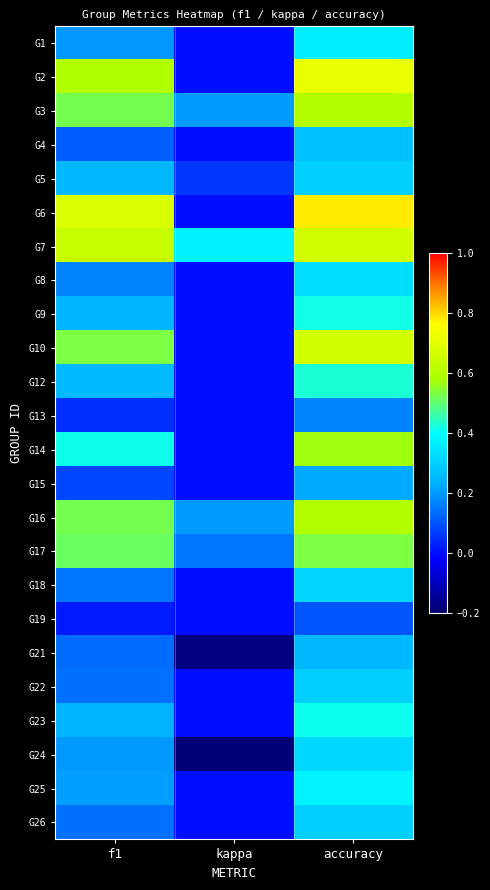

Rank the series at f1 from lowest to highest value.

G19, G13, G15, G4, G21, G22, G26, G18, G8, G1, G24, G25, G23, G9, G5, G12, G14, G17, G3, G16, G10, G2, G7, G6